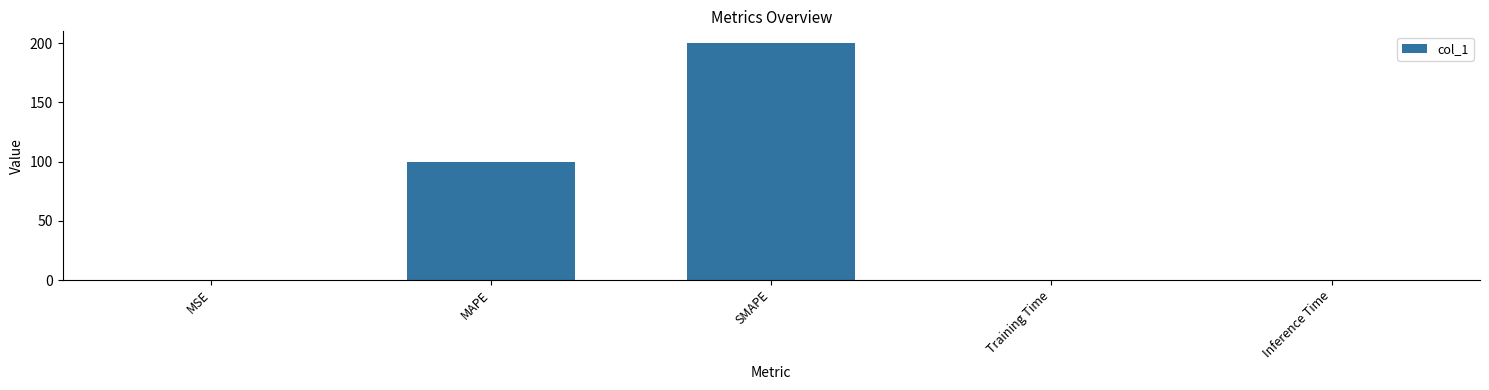

Are the bars horizontal?

No